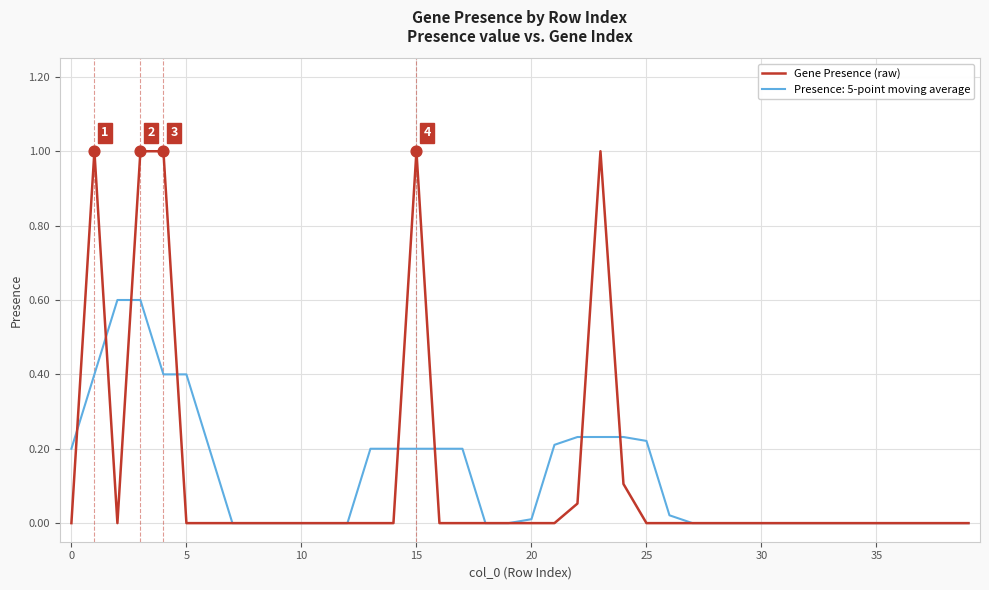

Which series has the largest range (max minus min)?

Gene Presence (raw)